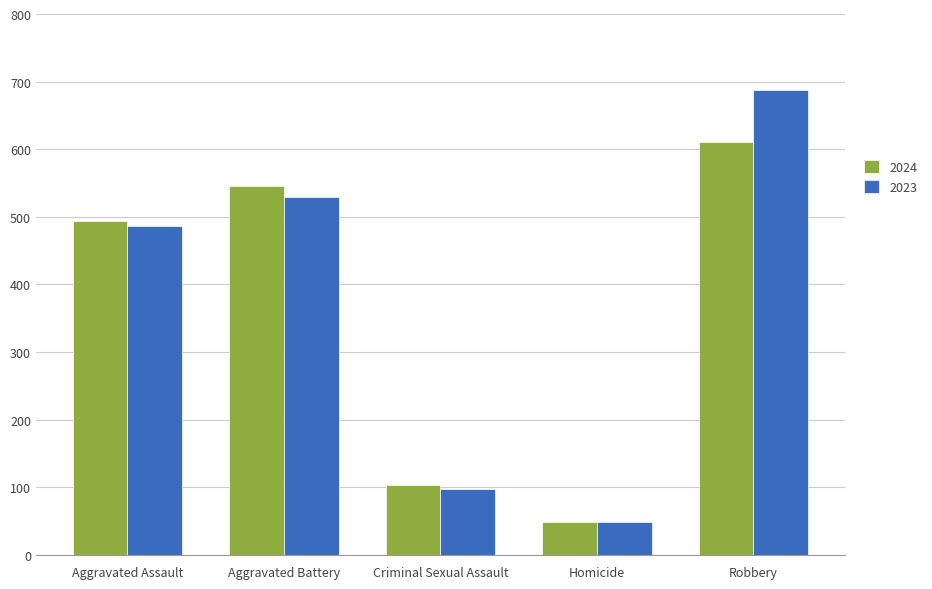

What is the total value across all series at Homicide?

96